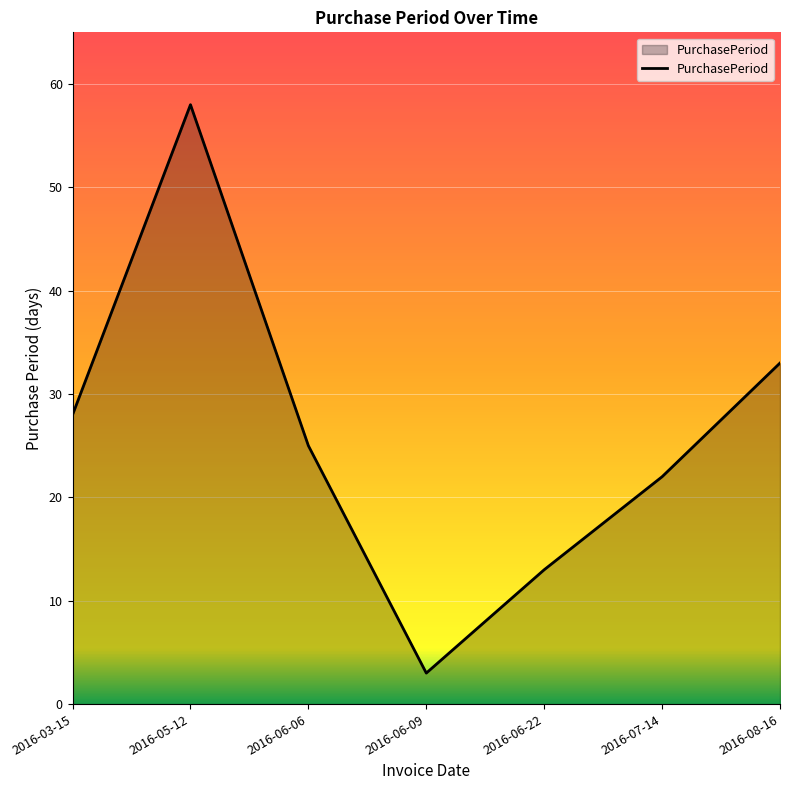

Reading right to left, what are all the values shown in this chart?

33	22	13	3	25	58	28